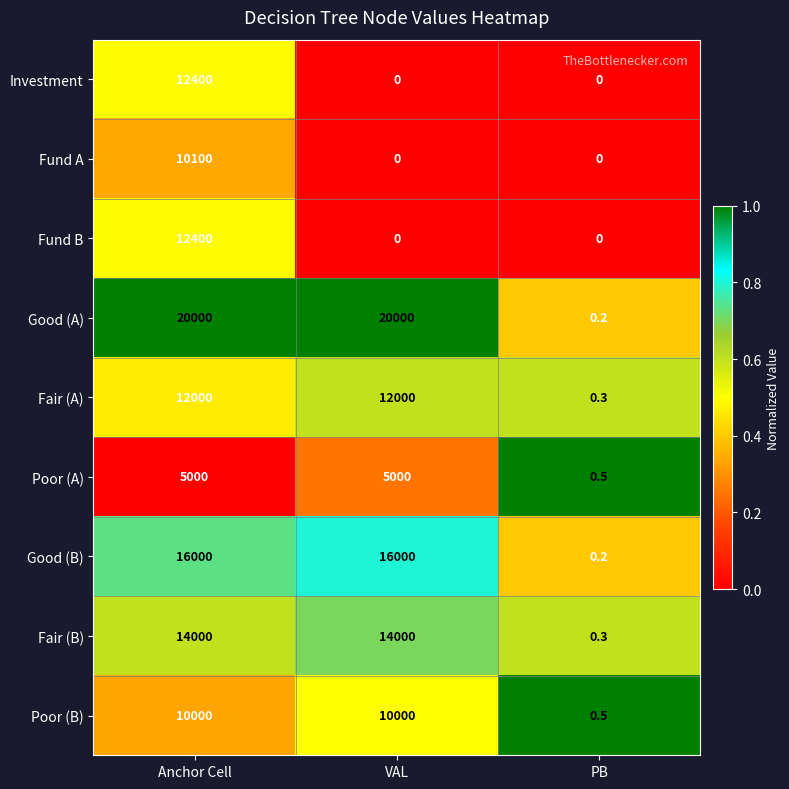

At which label does Poor (B) reach its minimum?

PB